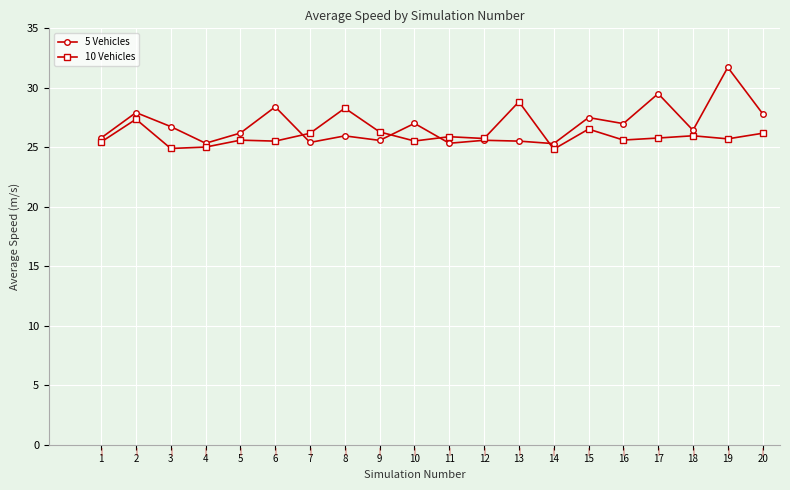

At which category does 10 Vehicles reach its first local peak?

2